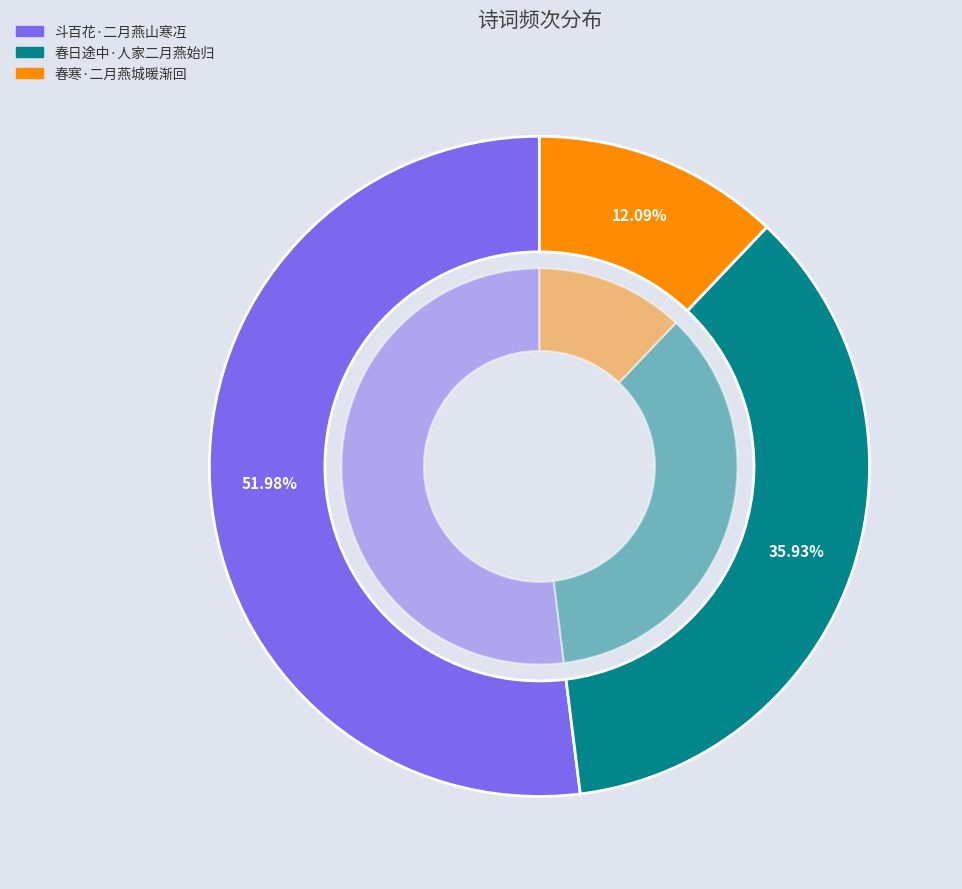

What is the change in value from 斗百花·二月燕山寒冱 to 春寒·二月燕城暖渐回?

-220391